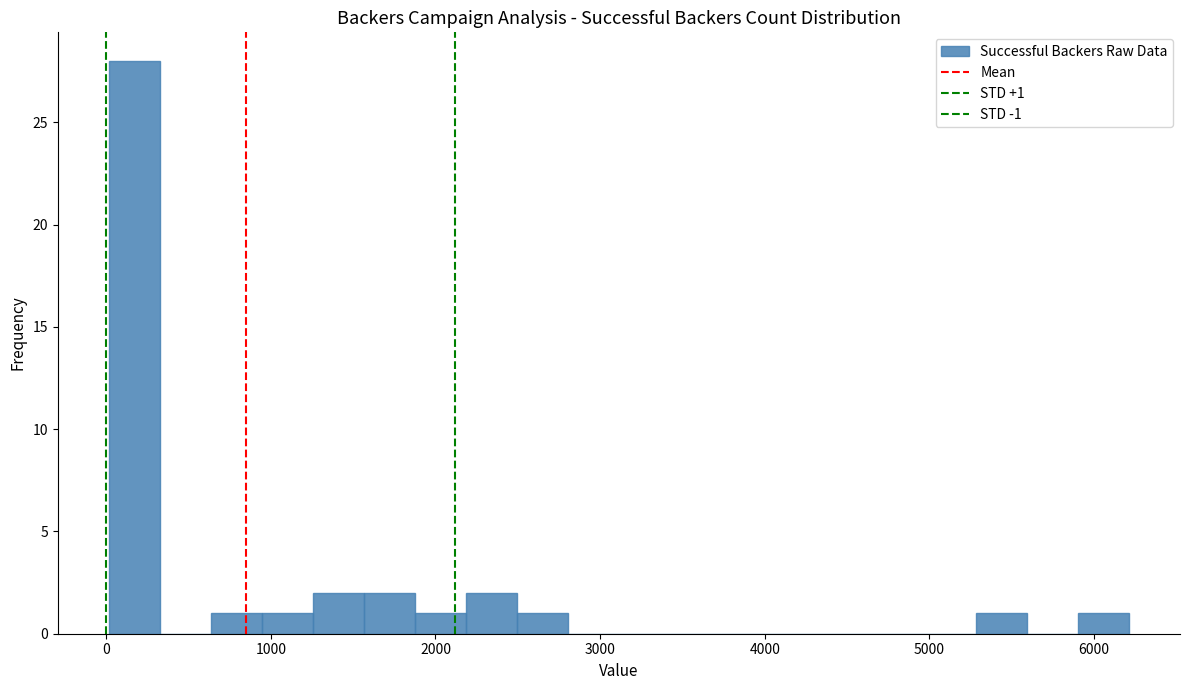

Read against the x-axis, roughly where is the centre of the tallest bar?

200